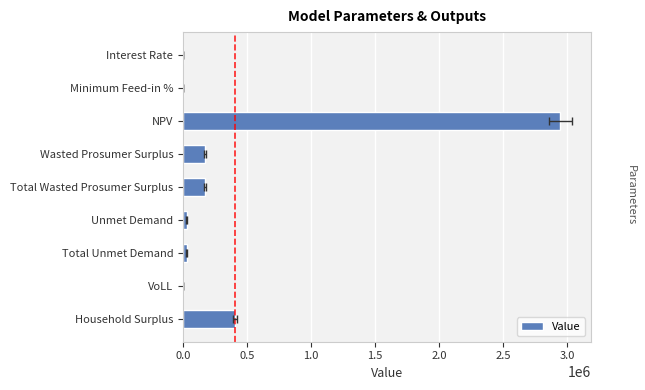

Count the number of categories in the chart.

9